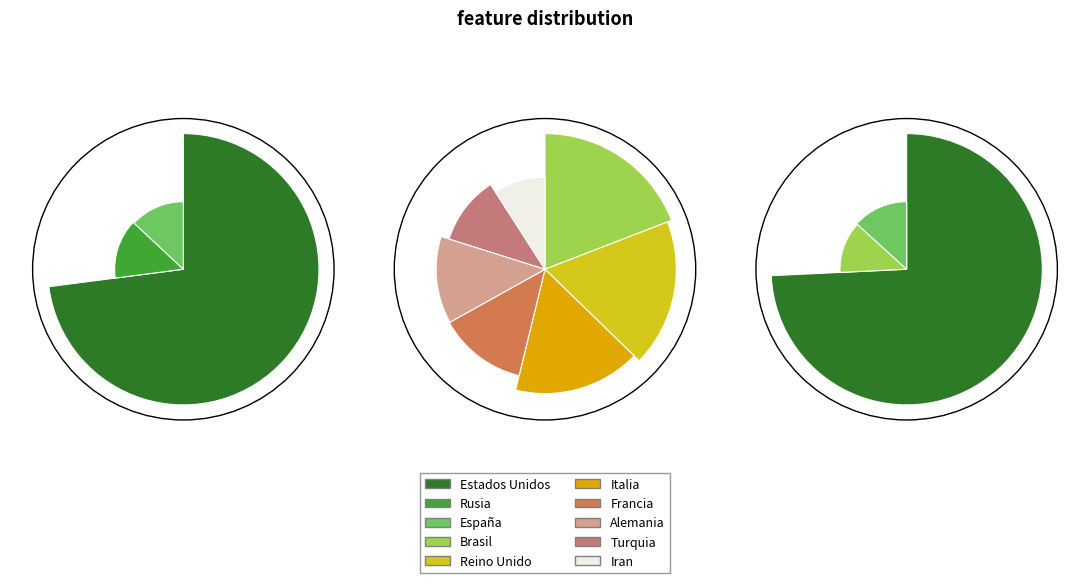

Which category has the biggest portion of the pie?

Estados Unidos